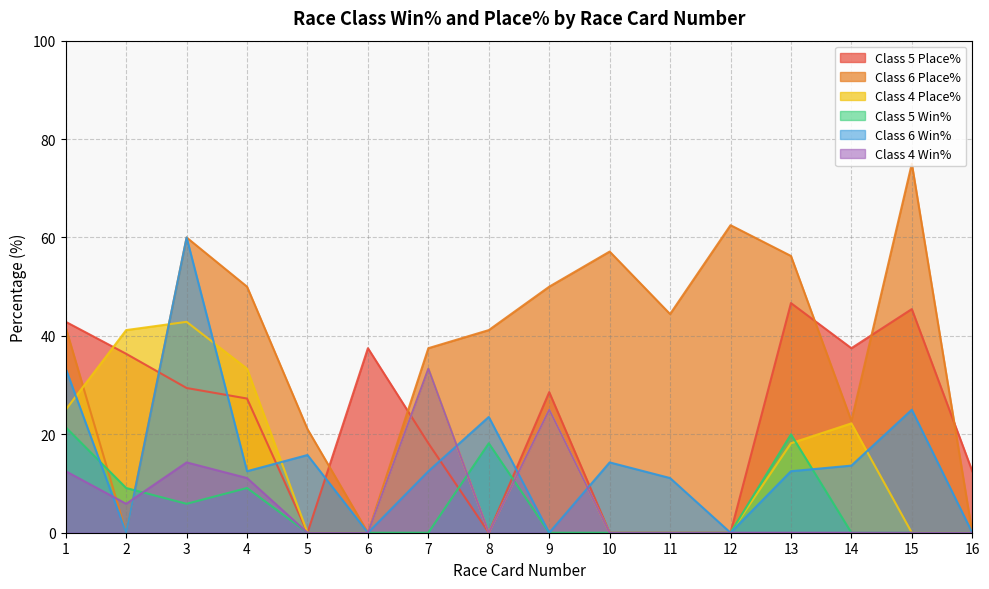

What is the total value across all series at 1?

176.8